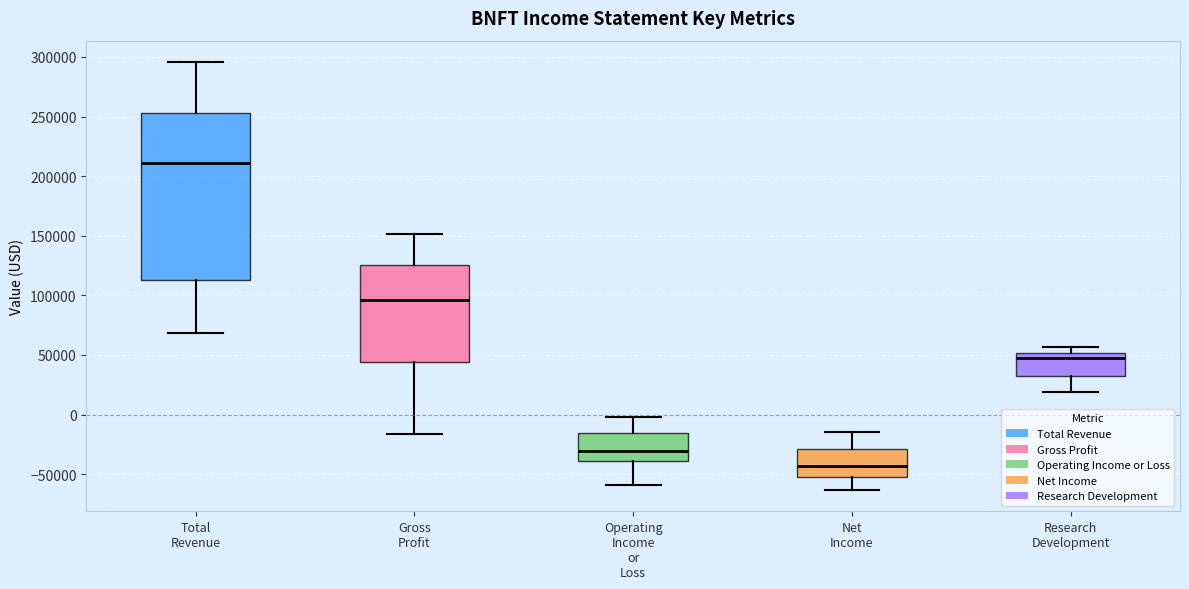

Reading left to right, read every box against the y-axis: the position of its median line, the range the box covers, and the ends of its whiskers. The values are not printed on the chart, so give them approximately, as read against the axis.

Total Revenue: median 210000, box 115000 to 255000, whiskers 70000 to 295000
Gross Profit: median 95000, box 45000 to 125000, whiskers -15000 to 150000
Operating Income or Loss: median -30000, box -40000 to -15000, whiskers -60000 to 0
Net Income: median -45000, box -50000 to -30000, whiskers -65000 to -15000
Research Development: median 45000, box 35000 to 50000, whiskers 20000 to 55000